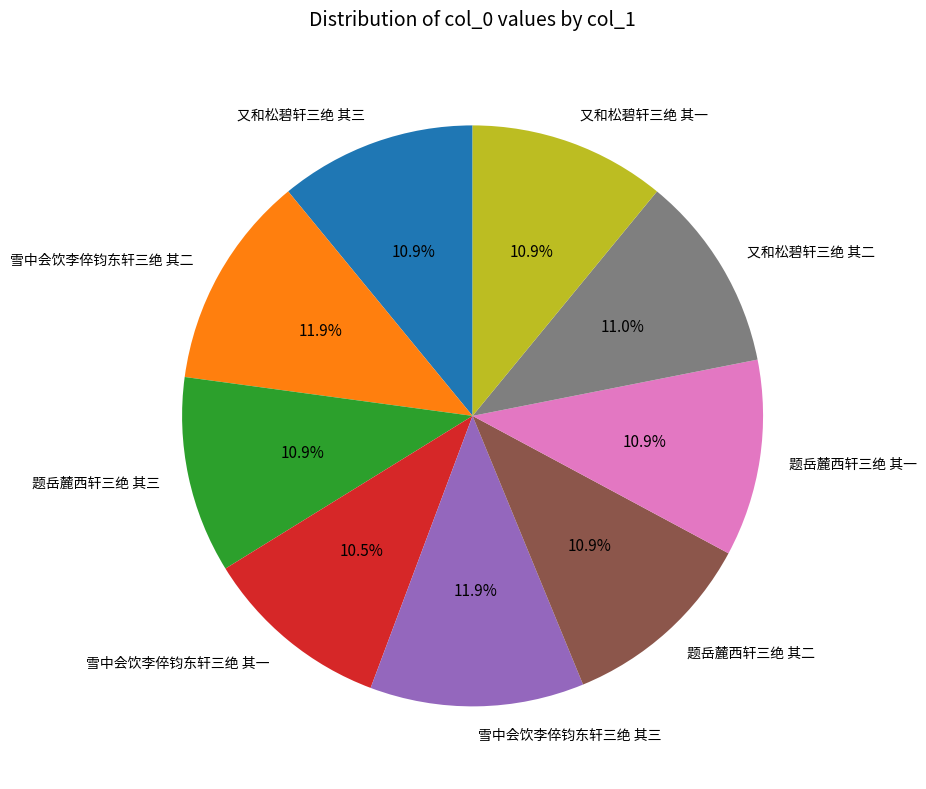

To the nearest percent, what is the average slice percentage?

11%